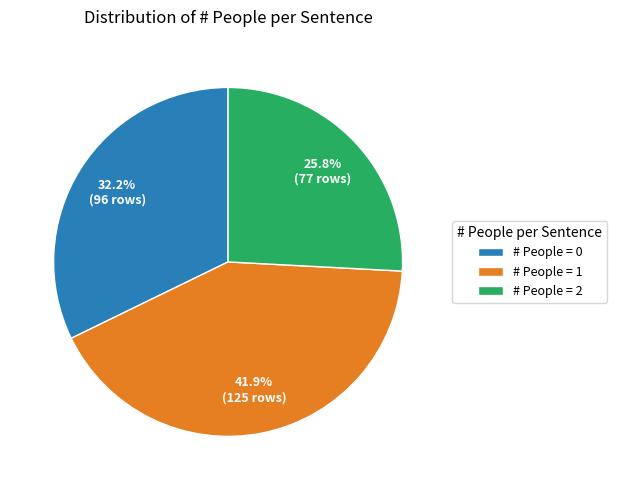

Rank the categories by value from highest to lowest.

# People = 1, # People = 0, # People = 2